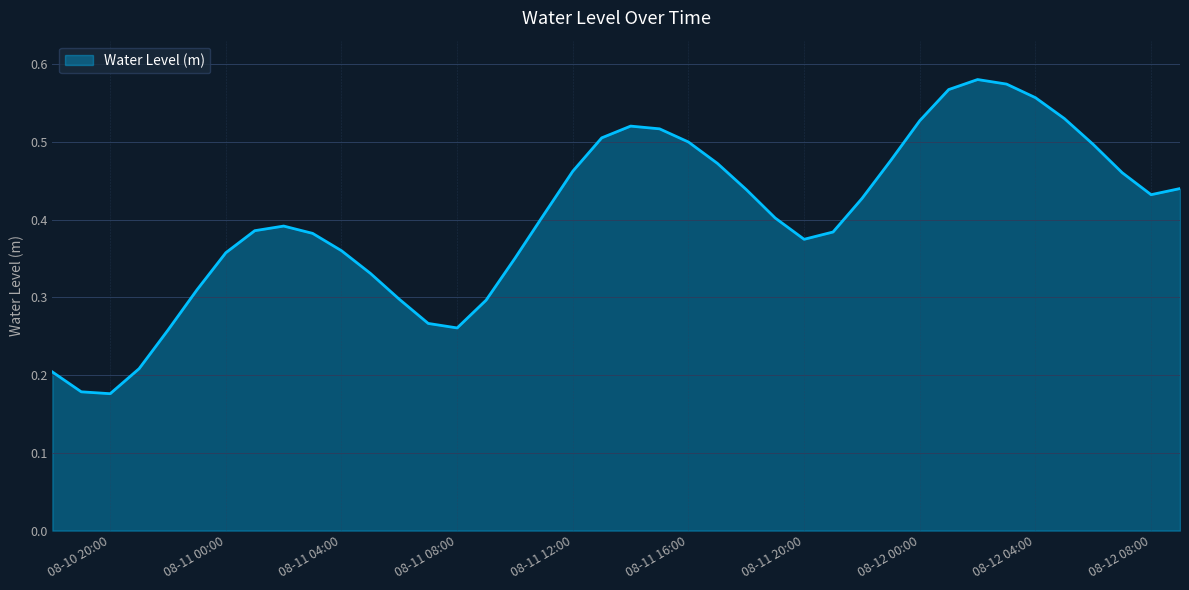

Where is the first local maximum?

2025-08-11 02:00:00